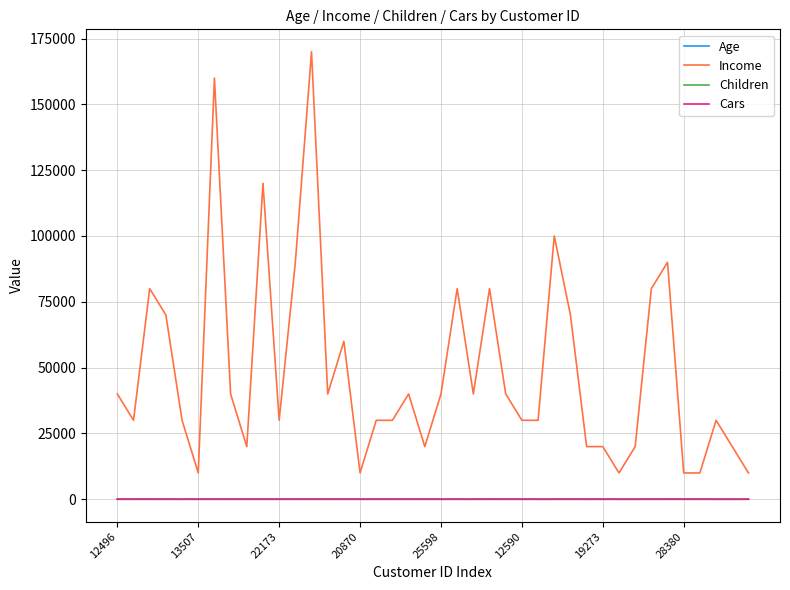

True or false: Age and Children intersect in this chart.

False